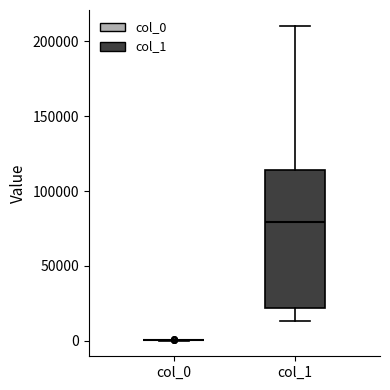

Where is the lower edge of the box for col_1 on the y-axis? The values are not printed on the chart, so give them approximately, as read against the axis.

20000